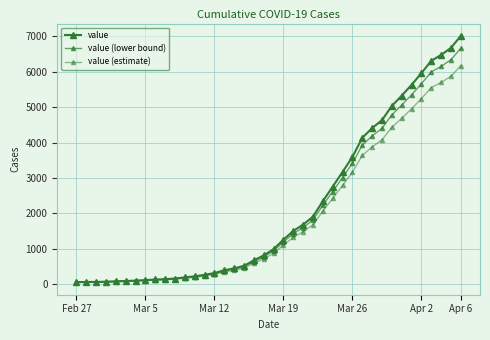

Which series has the largest range (max minus min)?

value